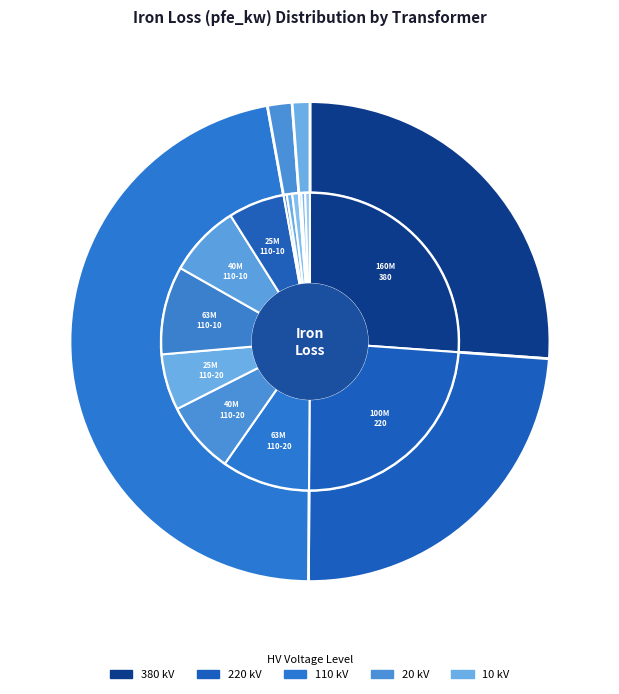

Count the number of slices in the pie.

14